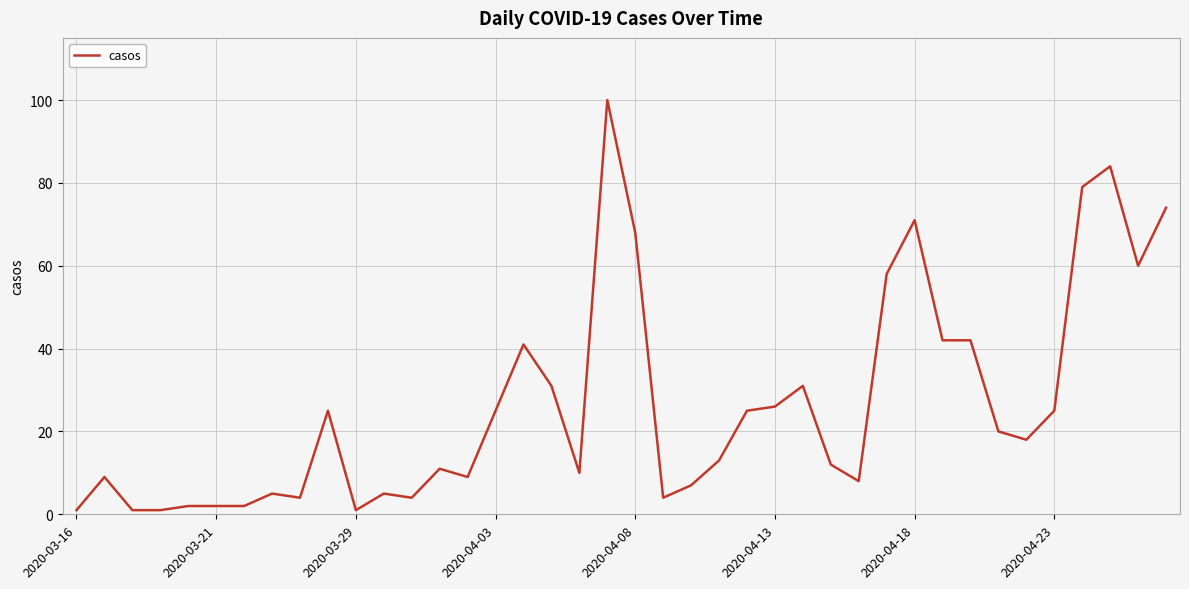

What is the greatest value displayed?

100